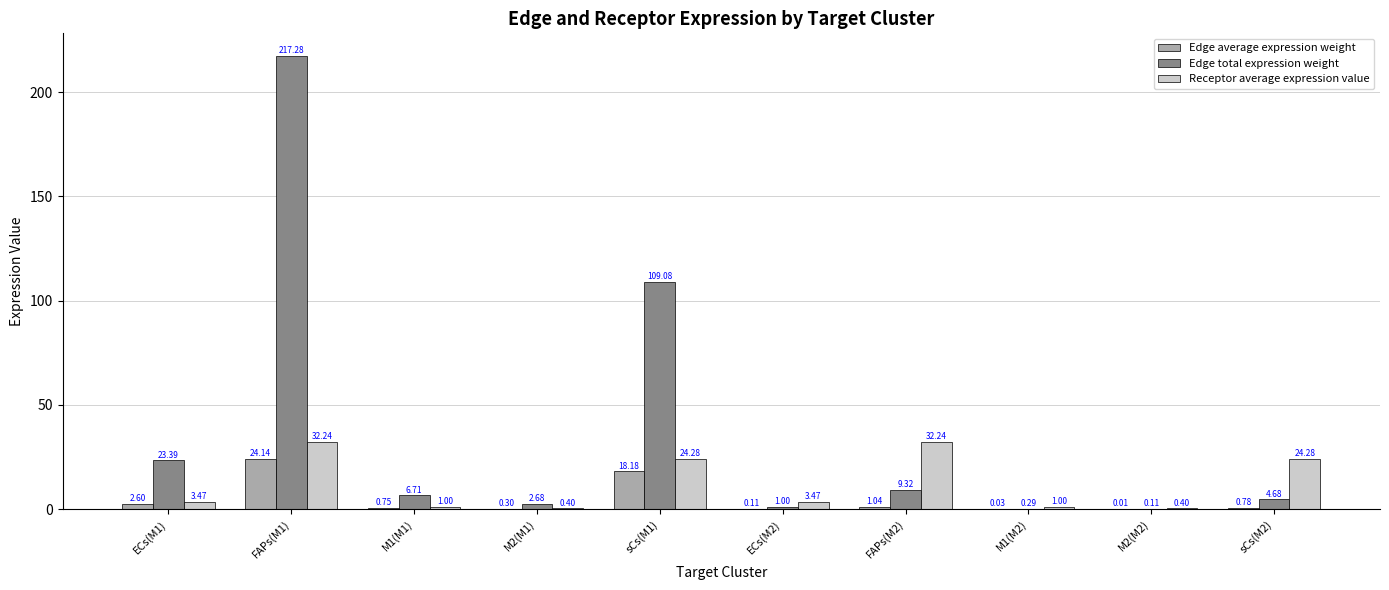

What is the highest value of the Edge total expression weight series?

217.3